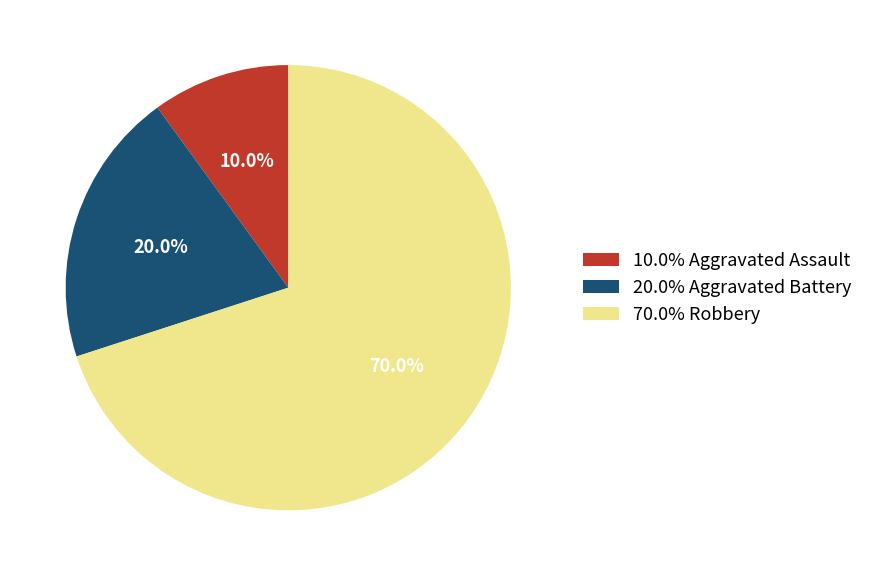

Is there any slice that represents more than half of the pie?

Yes